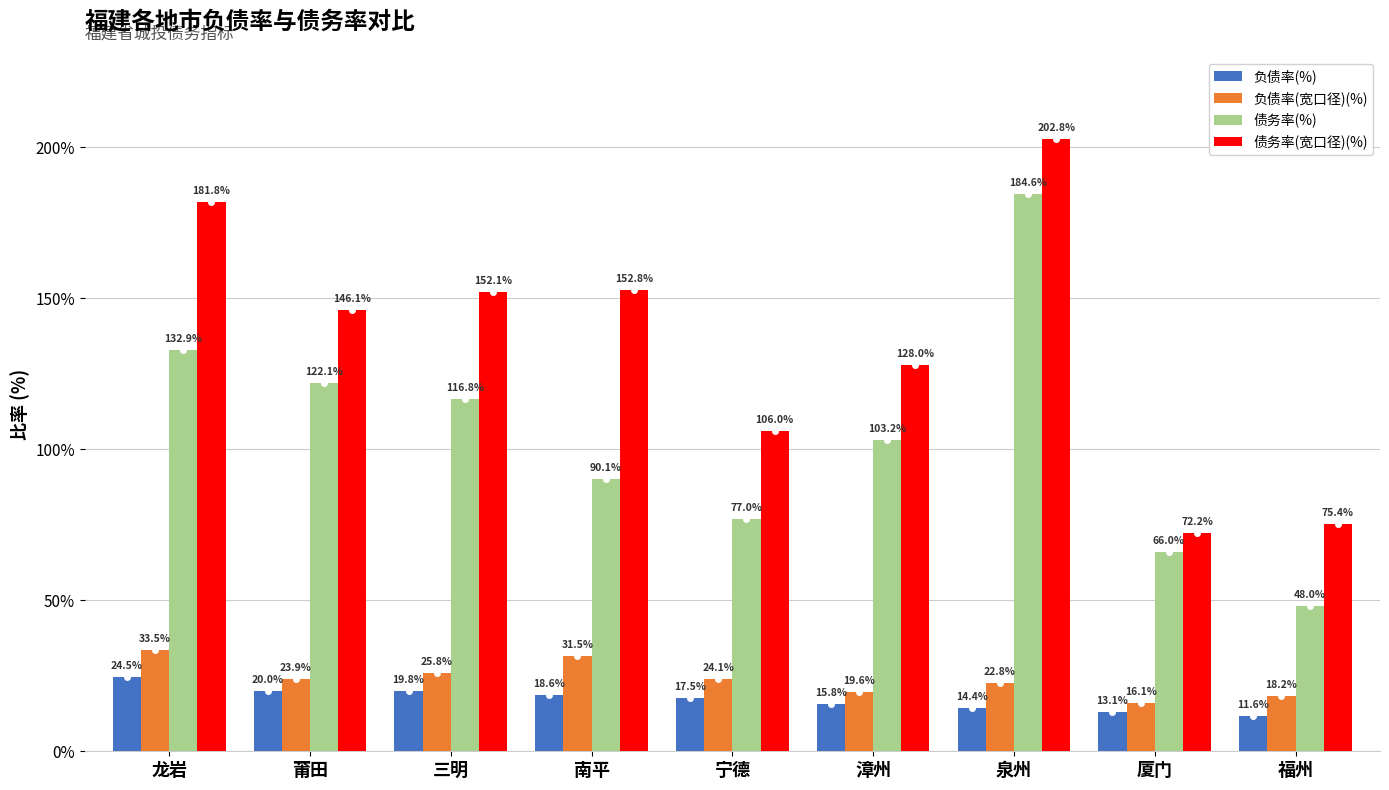

The 债务率(宽口径)(%) series shows 99.7 at 厦门. True or false?

False